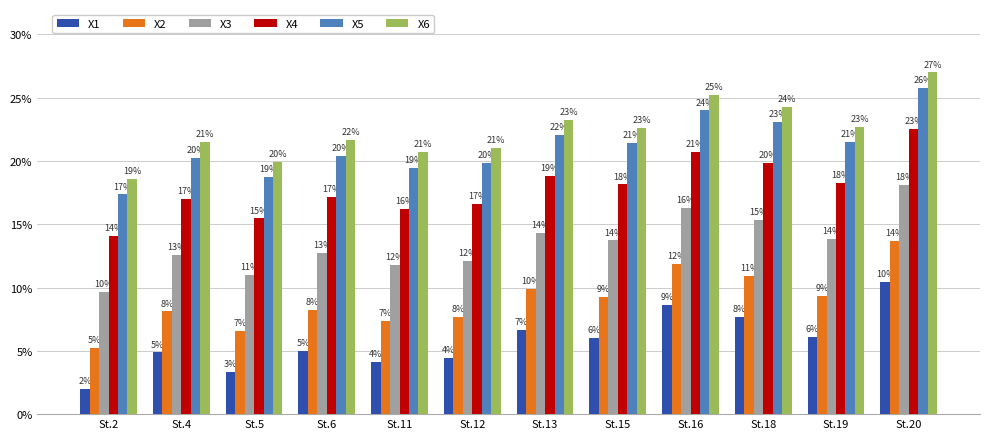

What are all the series names shown in the legend?

X1, X2, X3, X4, X5, X6